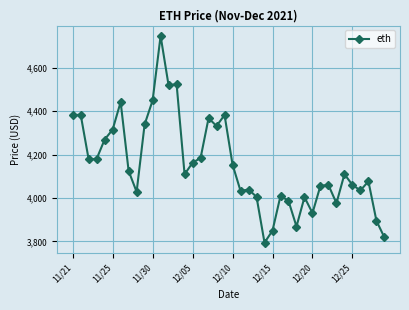

What is the smallest value displayed?

3794.3